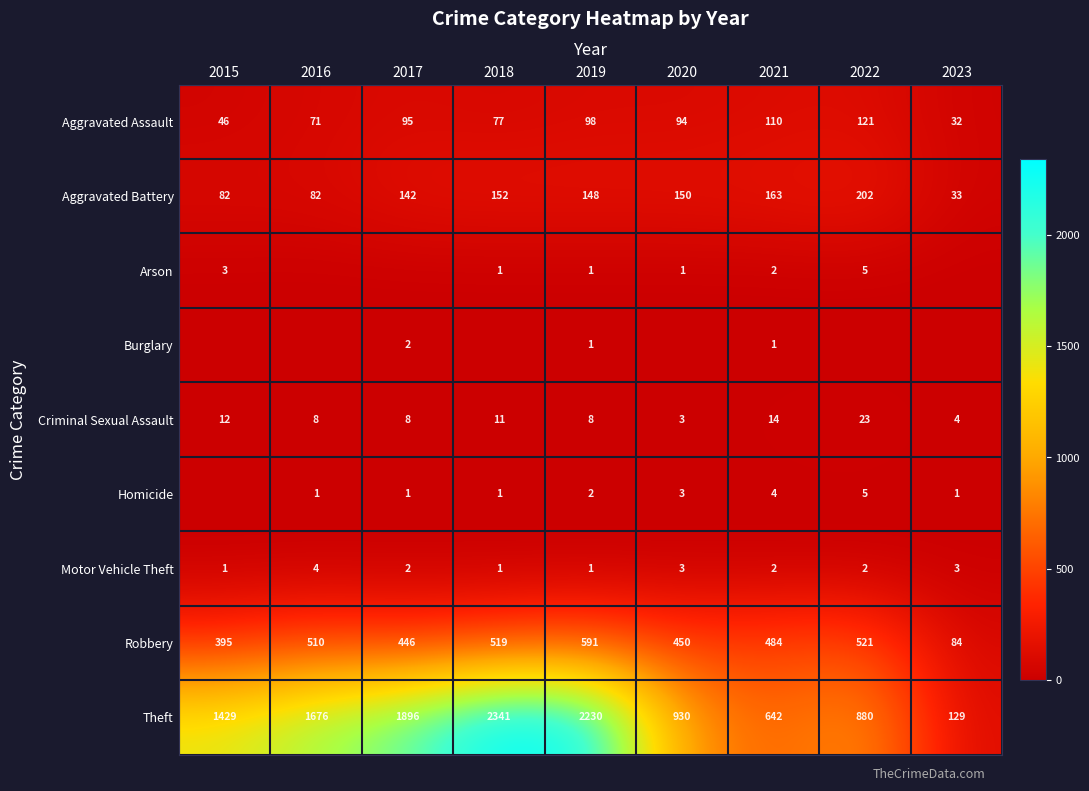

Which has a higher value, 2019 or 2022?

2022